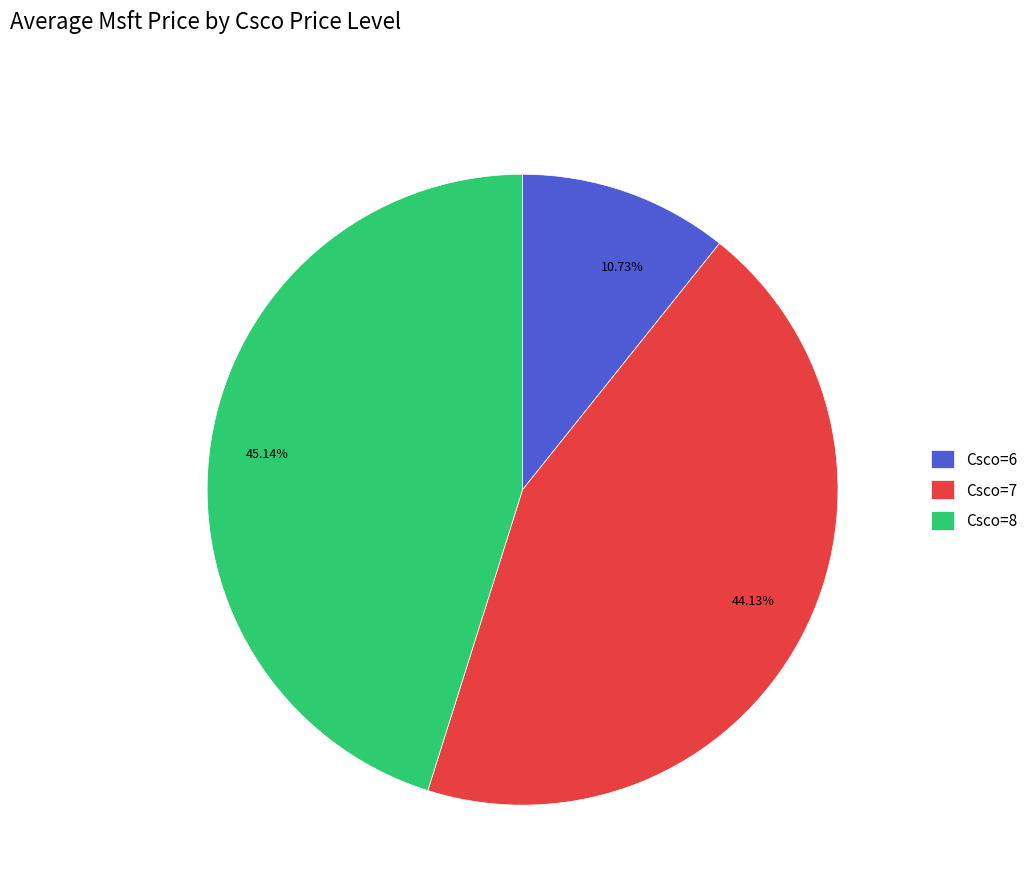

Approximately how many times larger is the value at 44.13% compared to 45.14%?

1.0